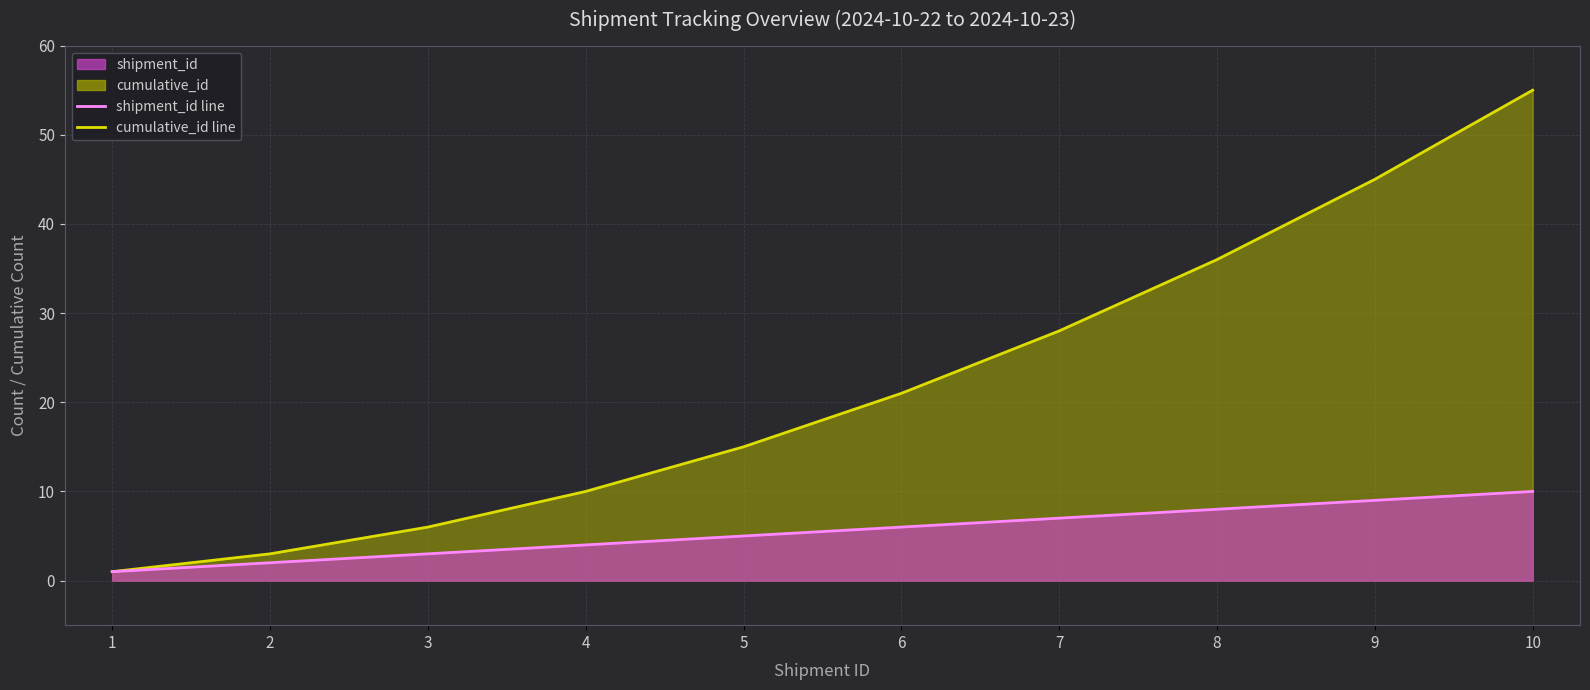

The value of cumulative_id line at 6 is 21. True or false?

True